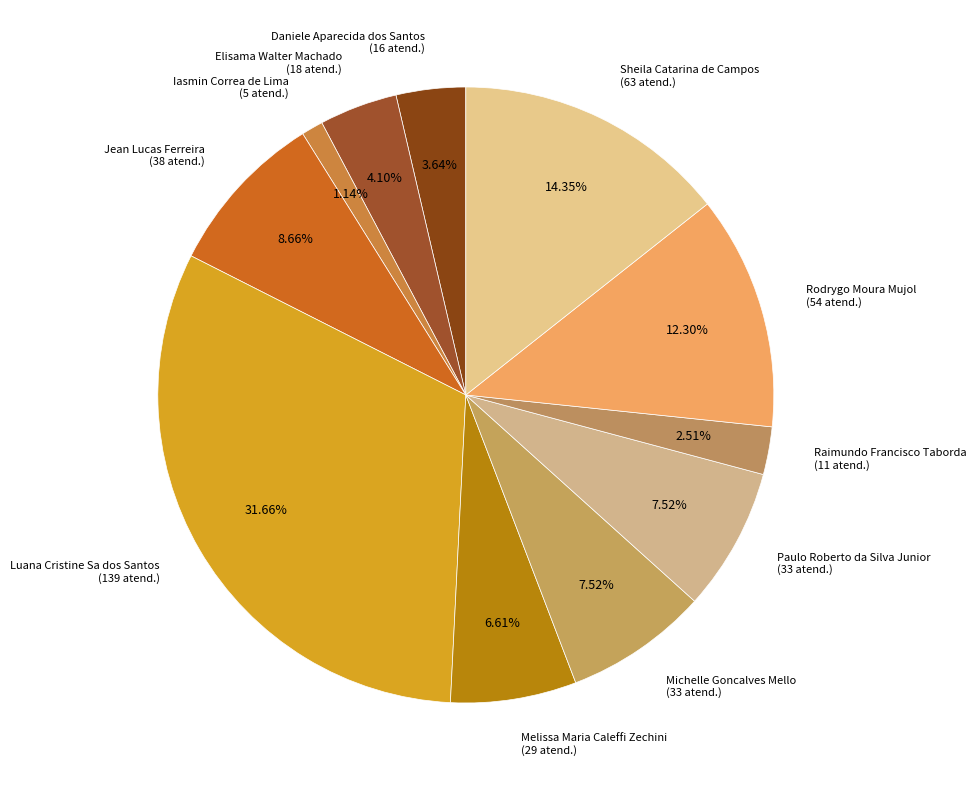

Which category has the biggest portion of the pie?

Luana Cristine Sa dos Santos